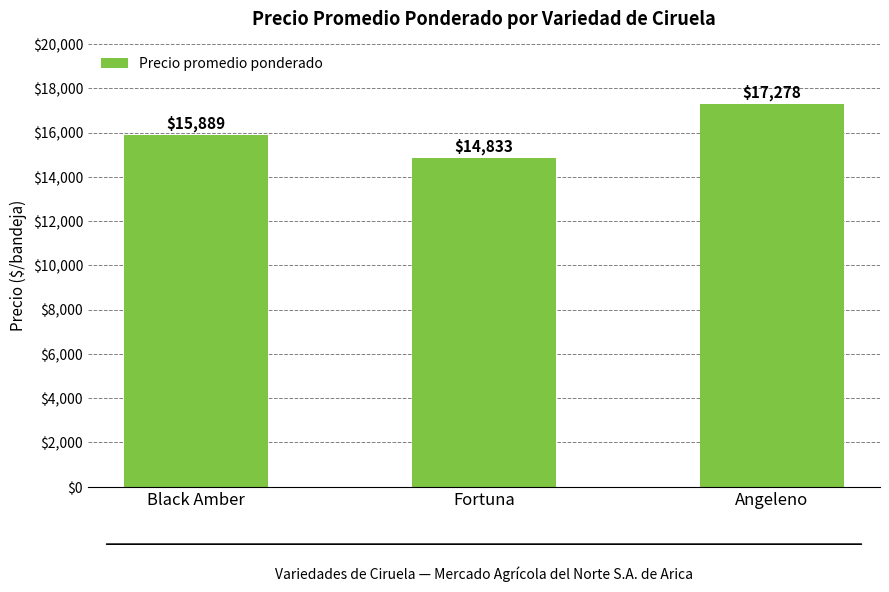

Reading left to right, transcribe all the data shown in this chart.

15889	14833	17278